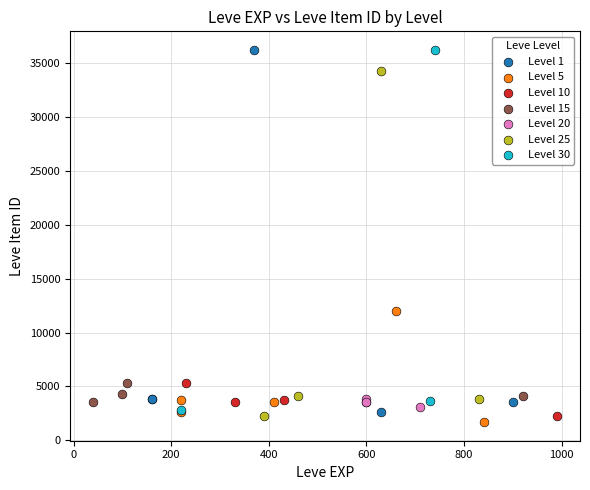

What are all the series names shown in the legend?

Level 1, Level 5, Level 10, Level 15, Level 20, Level 25, Level 30